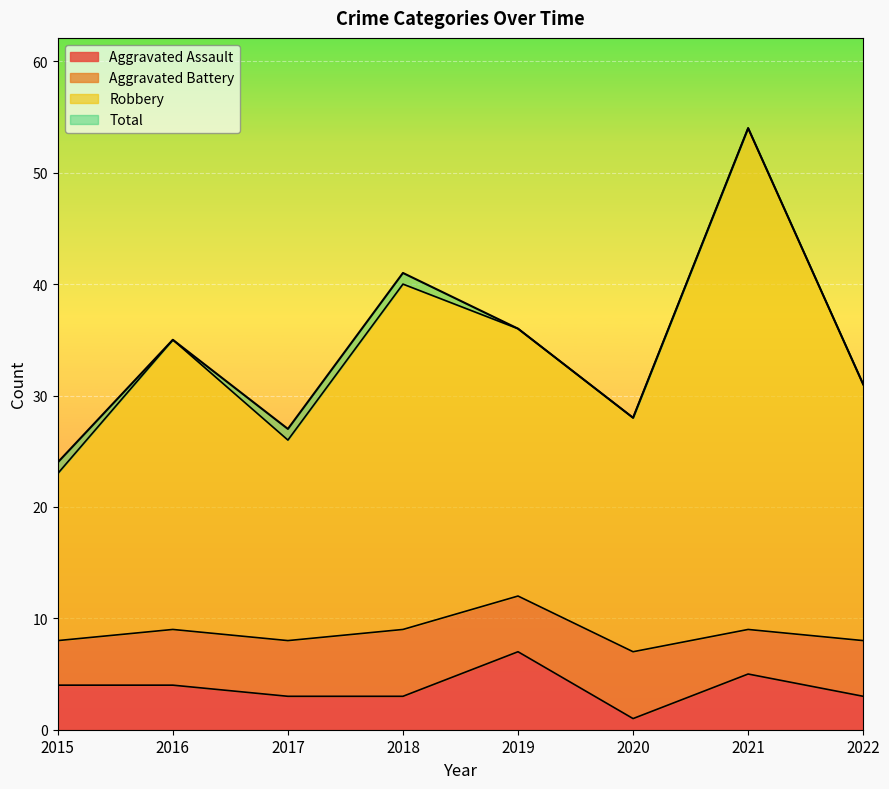

Count the number of categories in the chart.

8